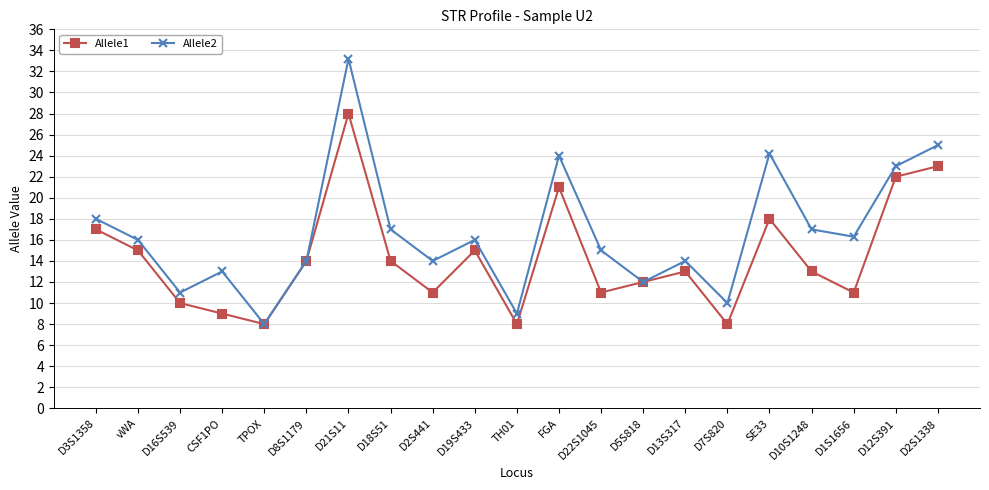

At which category is the sum across all series the highest?

D21S11